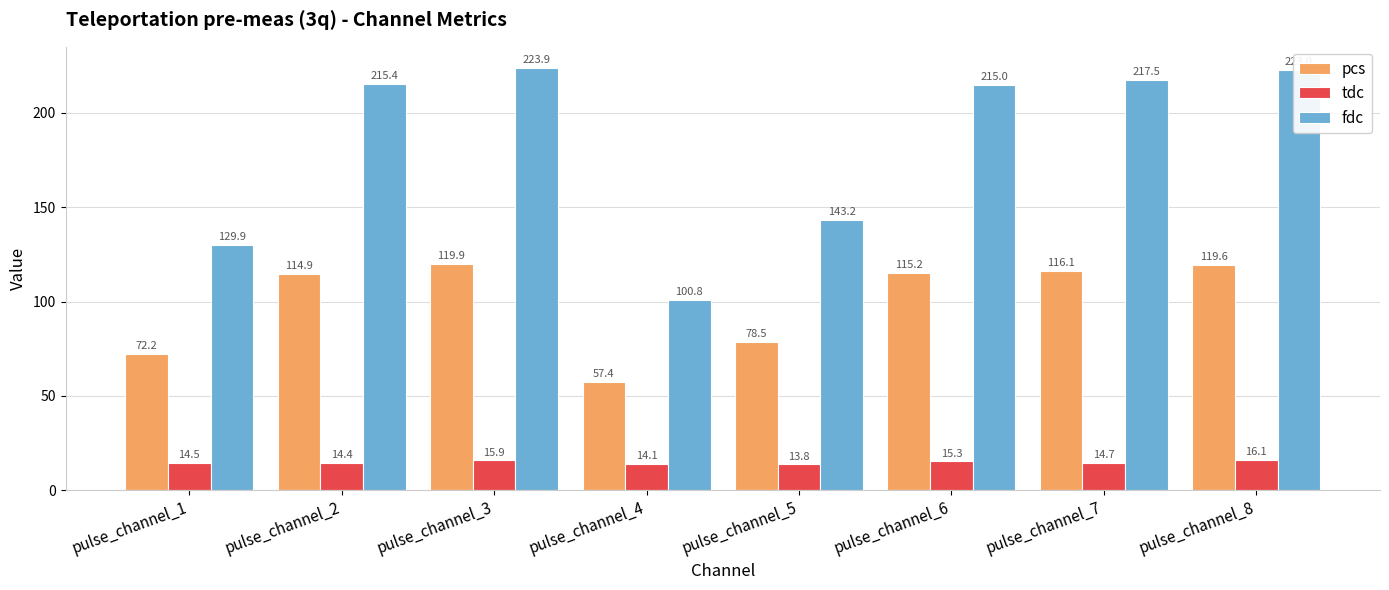

At which label does pcs first exceed 115?

pulse_channel_3